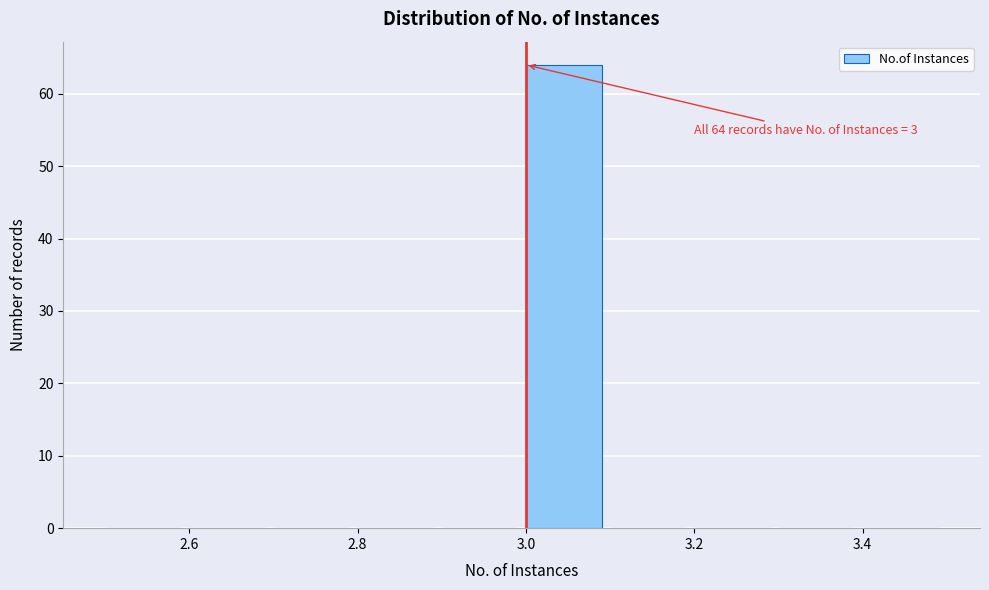

Over which range of the x-axis is the bar tallest?

3.0 to 3.1